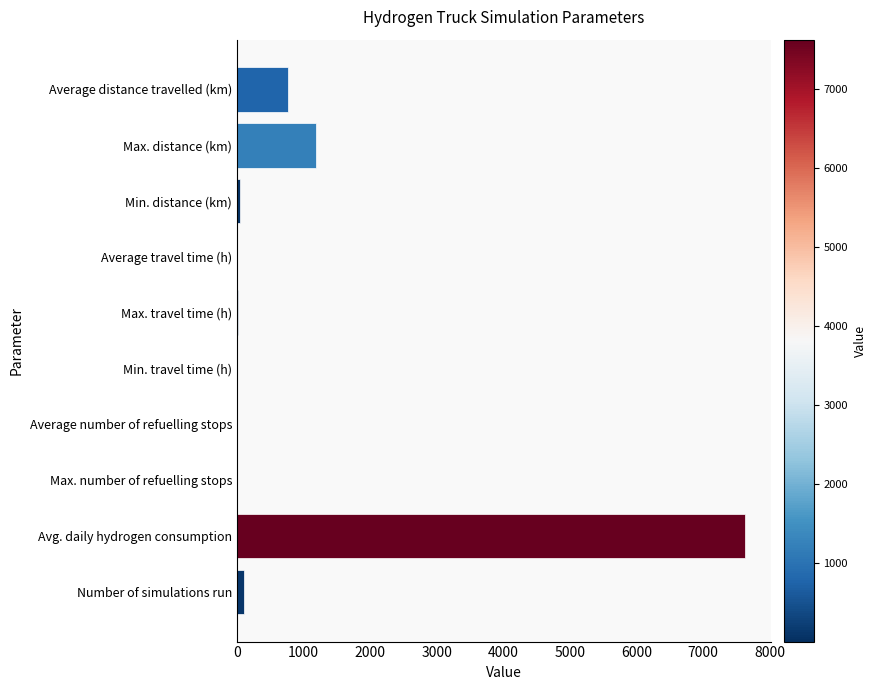

Are the bars horizontal?

Yes